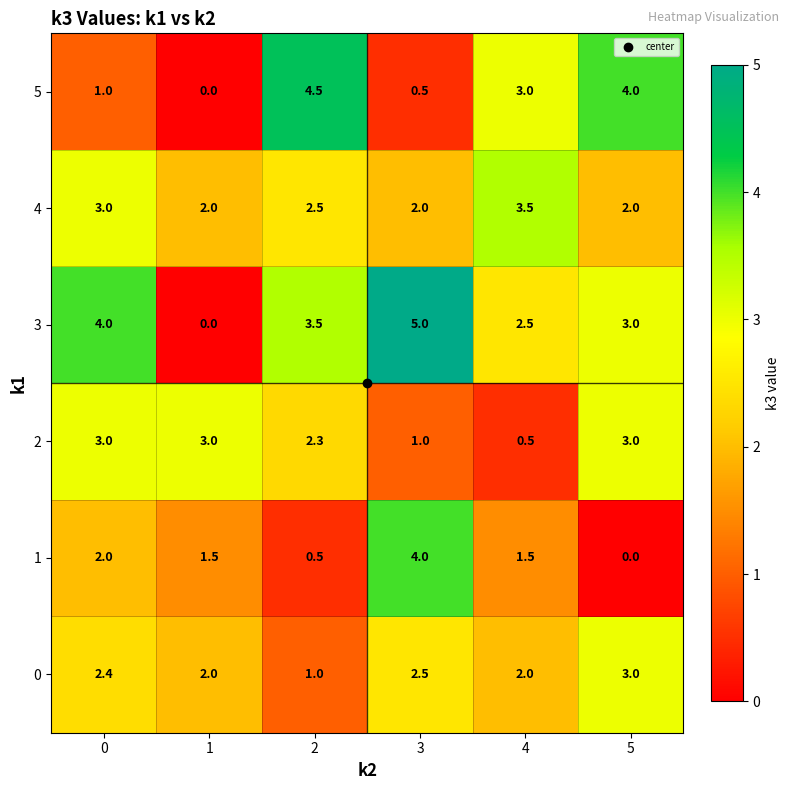

What is the maximum value shown in the chart?

5.0